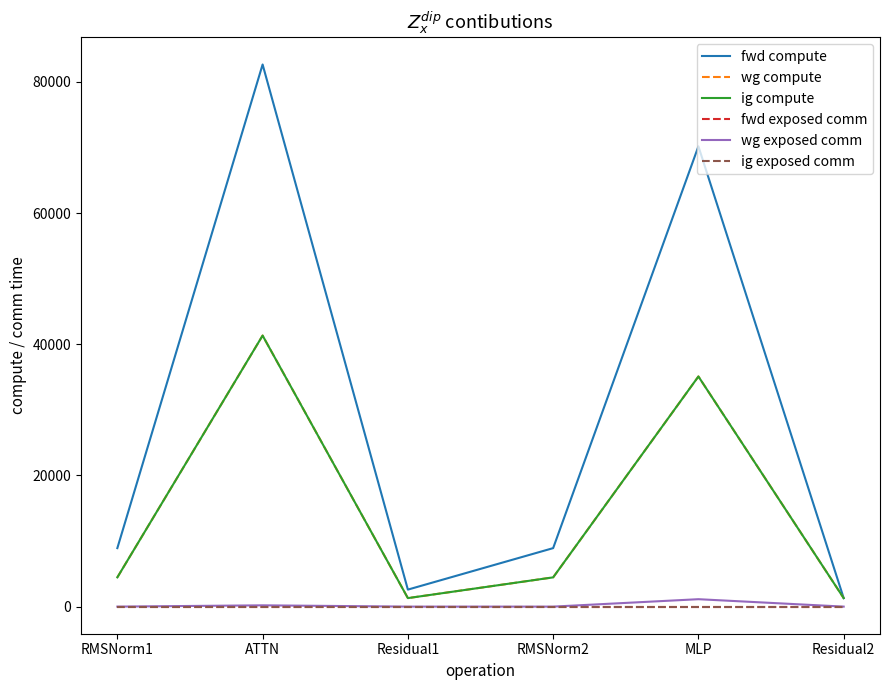

True or false: fwd compute and wg exposed comm intersect in this chart.

False